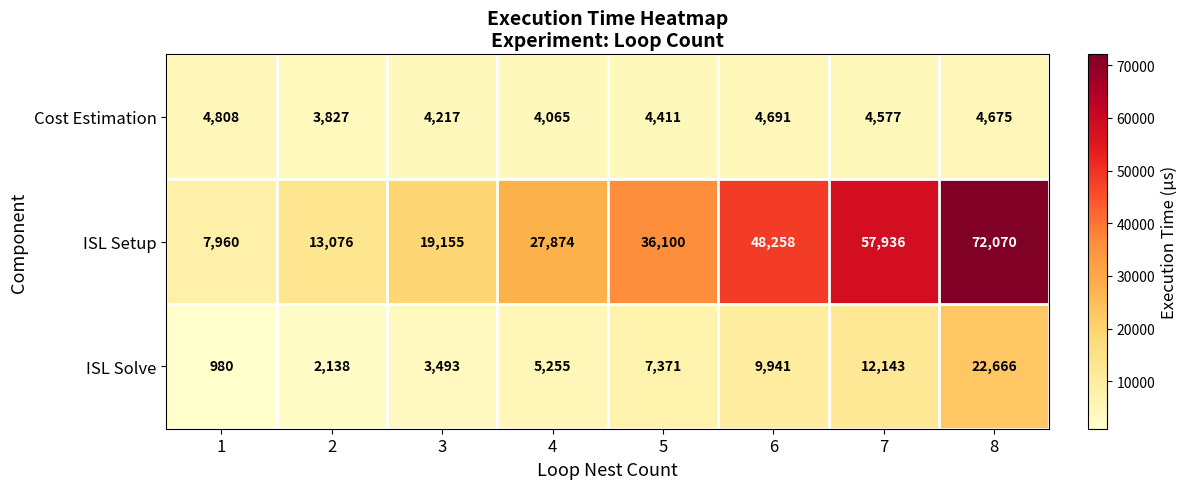

What is the difference between the maximum and minimum values in the ISL Setup series?

64110